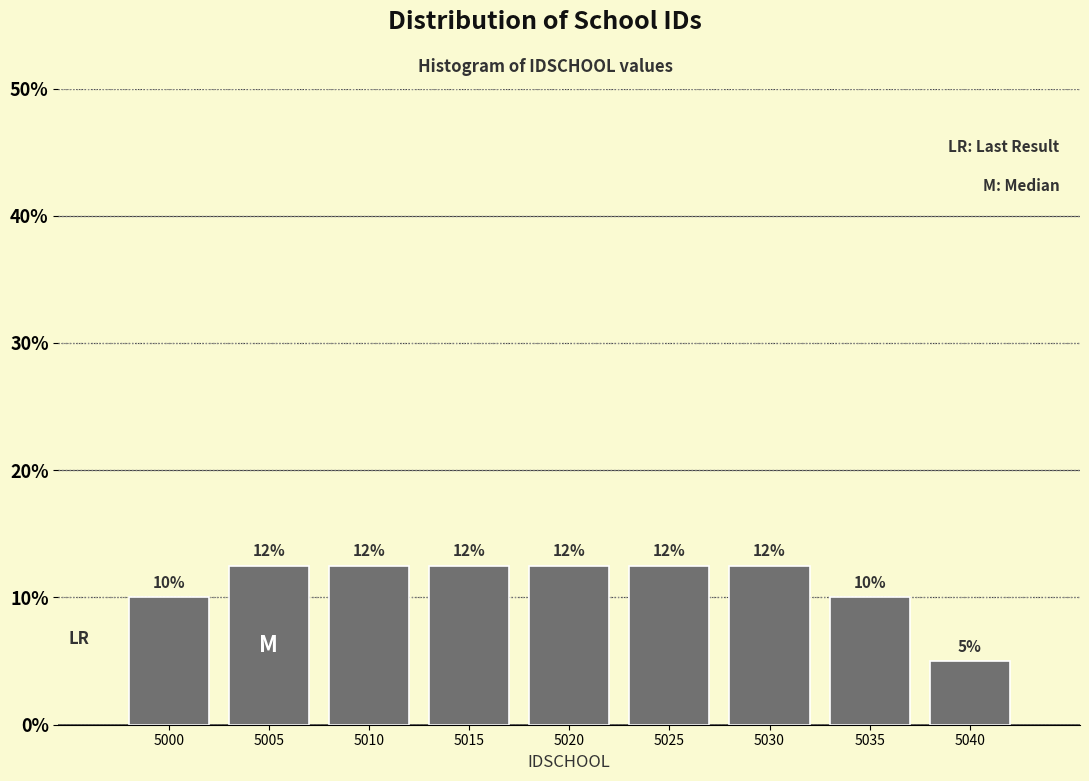

How many bars are there in total?

9